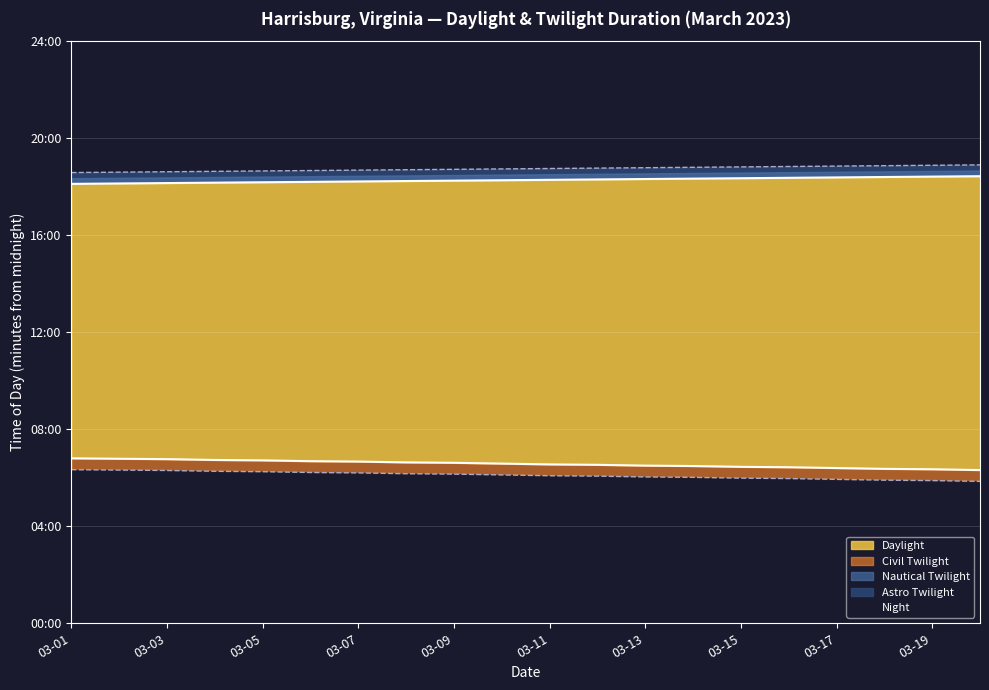

Is the value of Twi End at 03-19 greater than the value of Twi Start at 19?

Yes